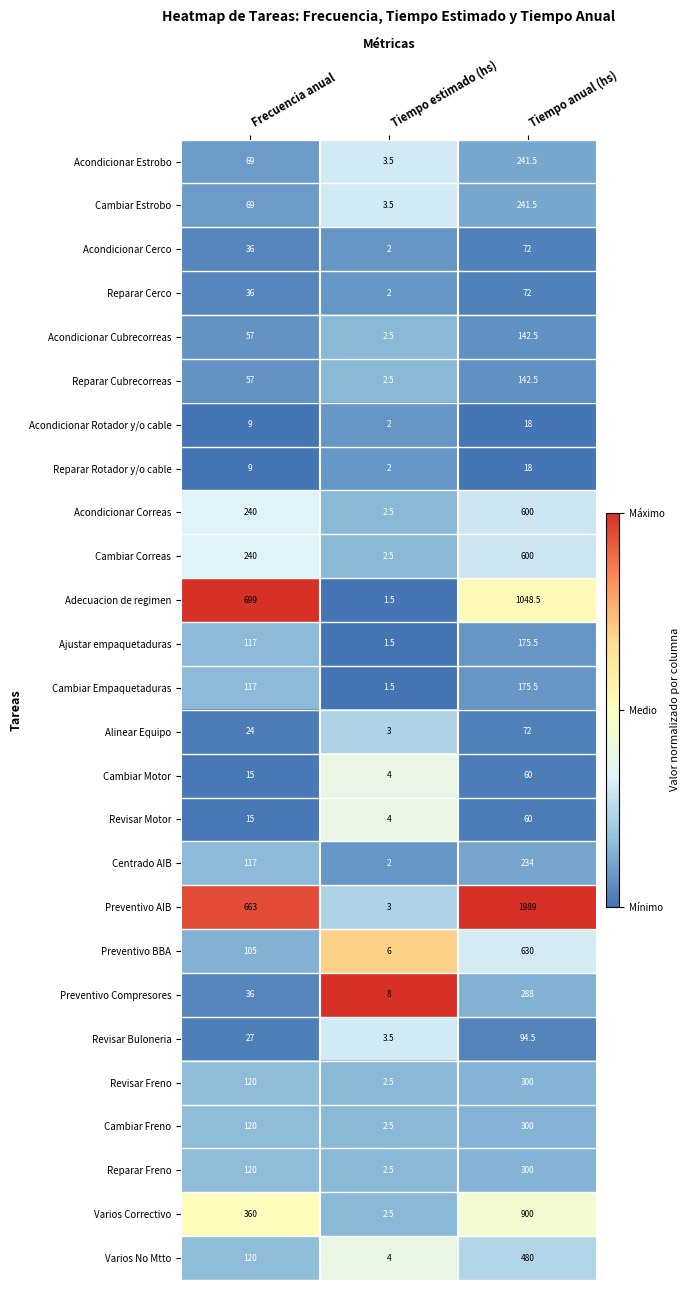

Which series has the largest range (max minus min)?

Preventivo AIB